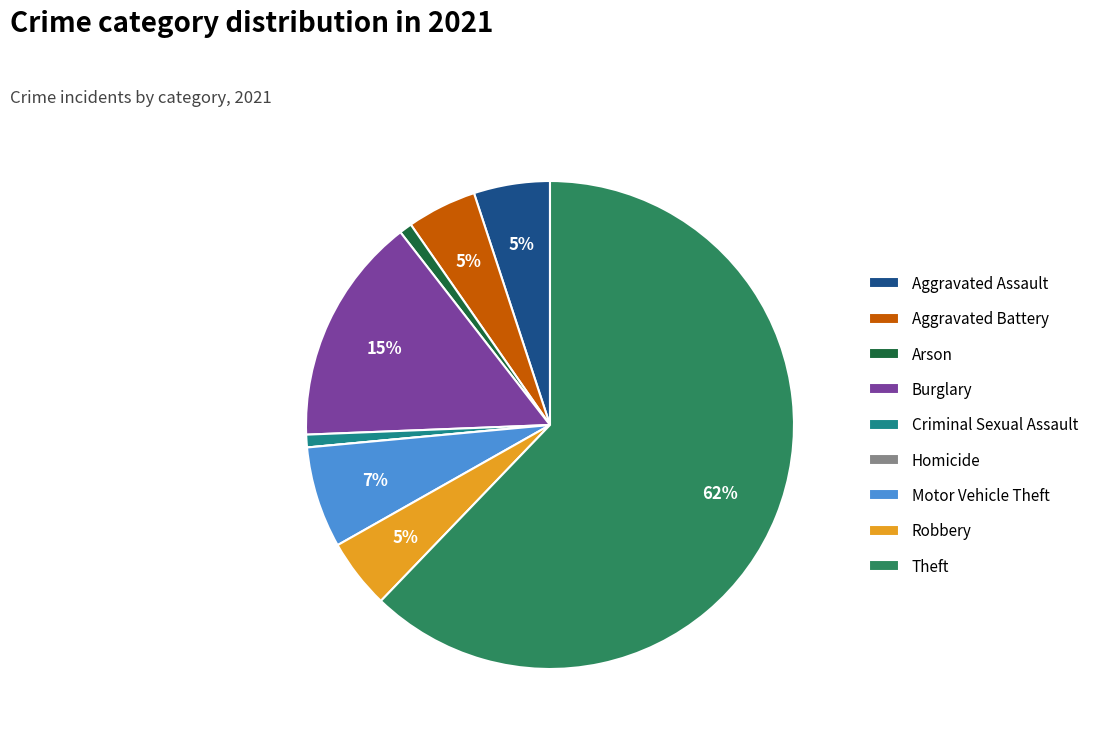

Do Robbery and Aggravated Assault together represent more than half of the pie?

No